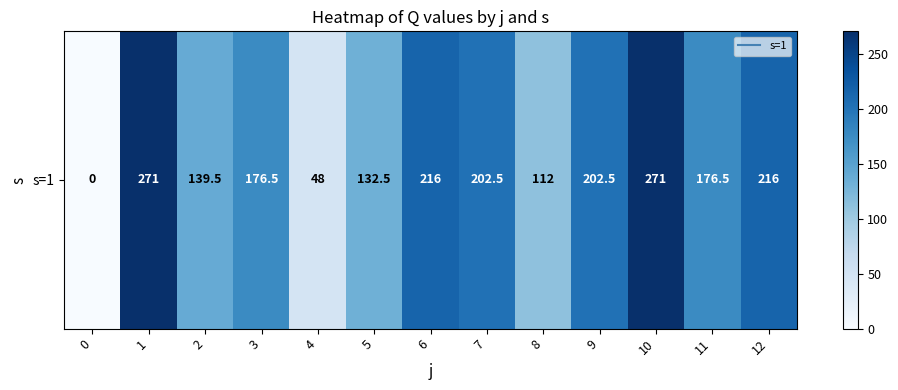

What is the maximum value shown in the chart?

271.0